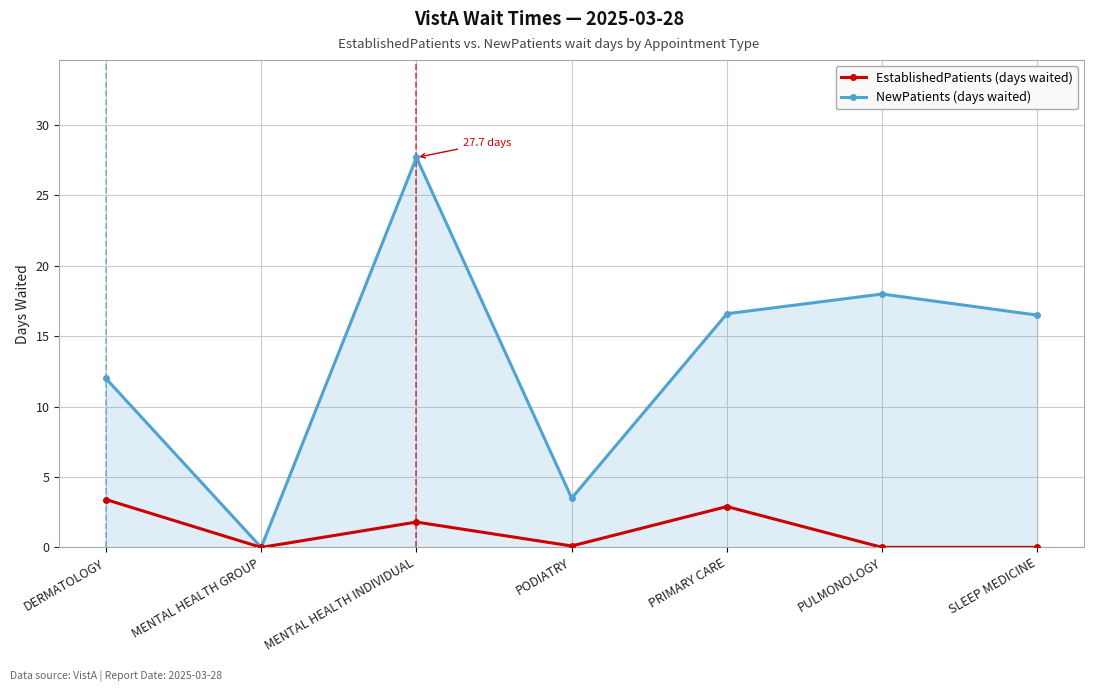

What is the label of the 6th point from the right?

MENTAL HEALTH GROUP